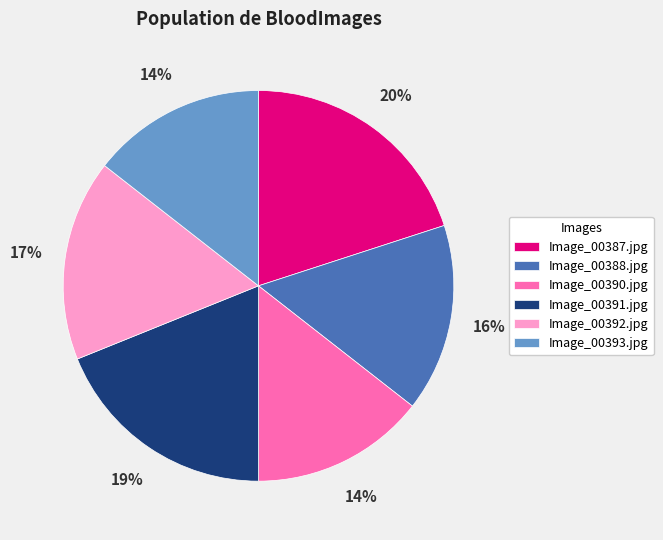

Which slice is the largest?

Image_00387.jpg